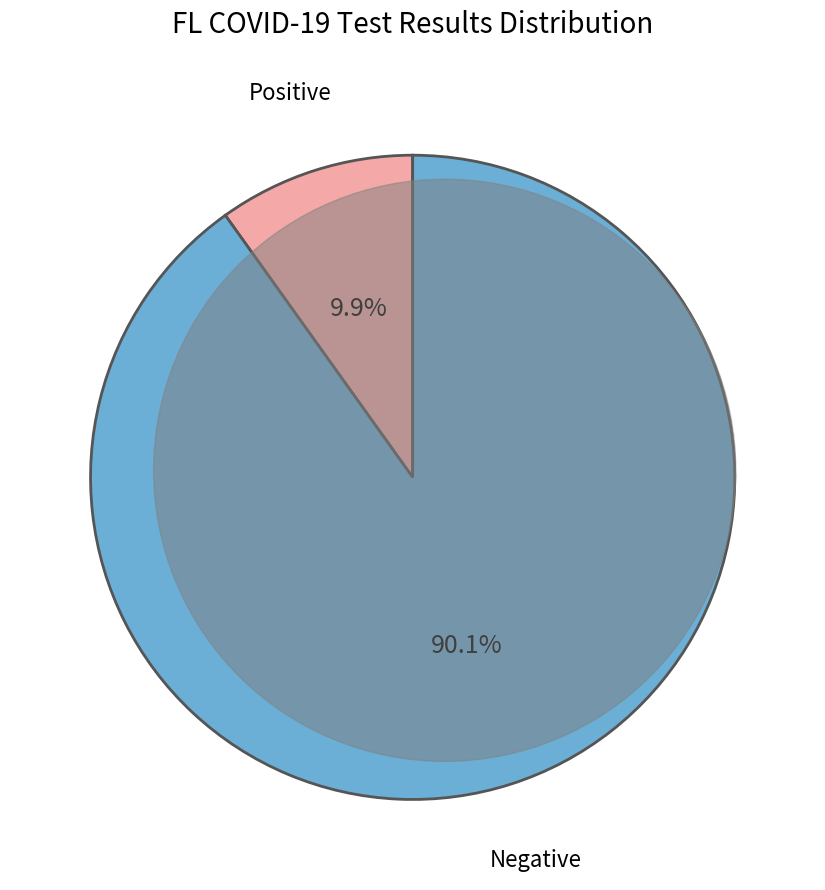

Between Positive and Negative, which is larger?

Negative